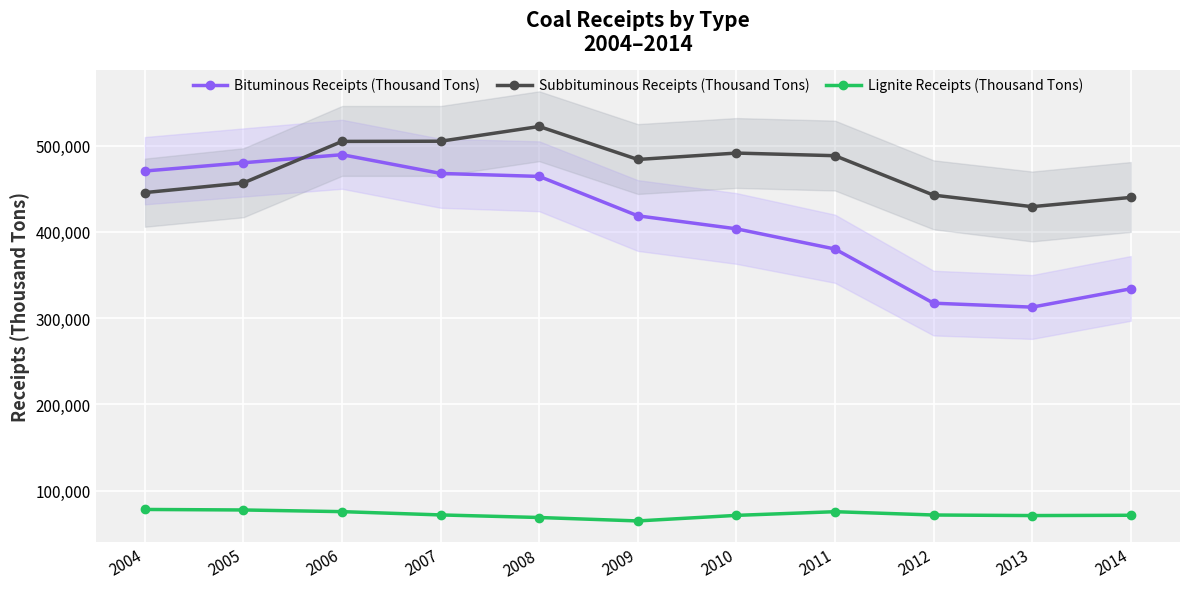

What is the approximate value of Lignite Receipts (Thousand Tons) at 2008?

68945